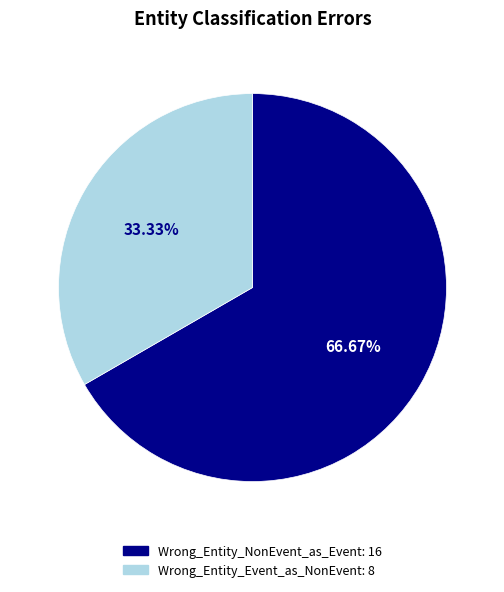

Which category has the biggest portion of the pie?

Wrong_Entity_NonEvent_as_Event